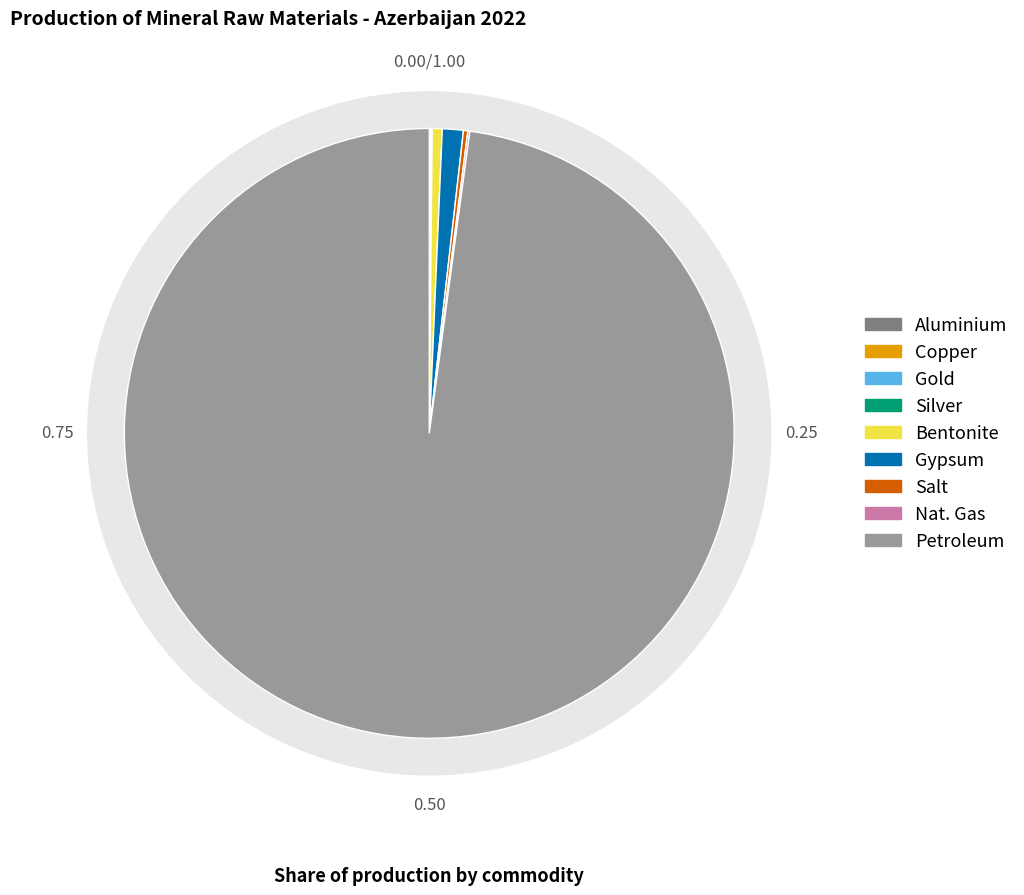

Rank the categories by value from lowest to highest.

Copper, Gold, Silver, Aluminium, Nat. Gas, Salt, Bentonite, Gypsum, Petroleum